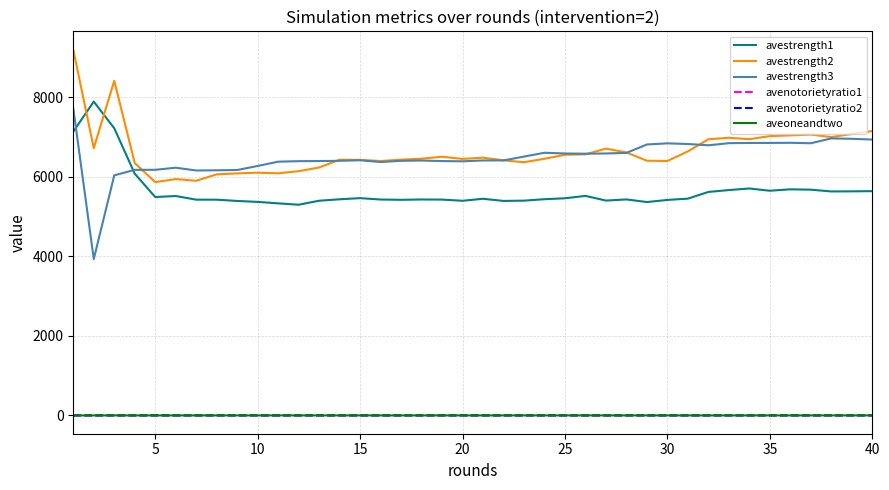

Which series has the largest range (max minus min)?

avestrength3